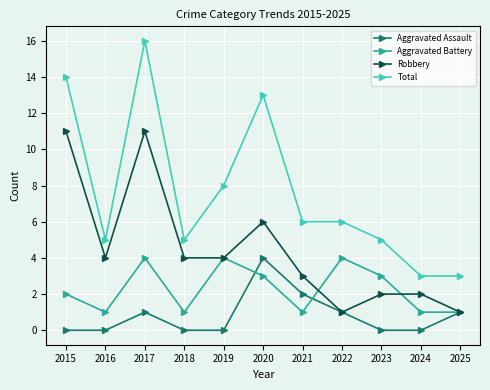

How many lines are shown in the chart?

4